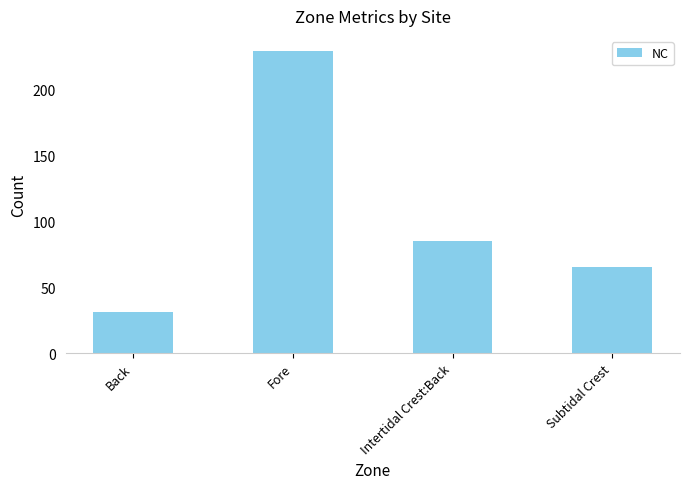

Which category has the lowest value across all series?

Back